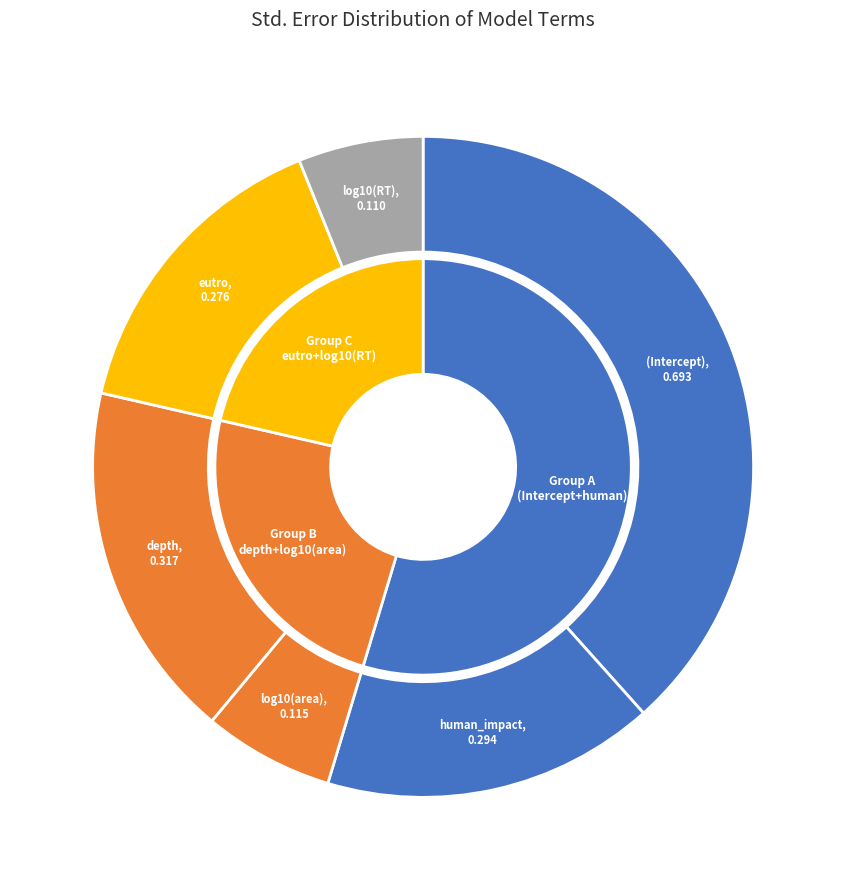

The log10(RT) slice represents 6% of the pie. True or false?

True